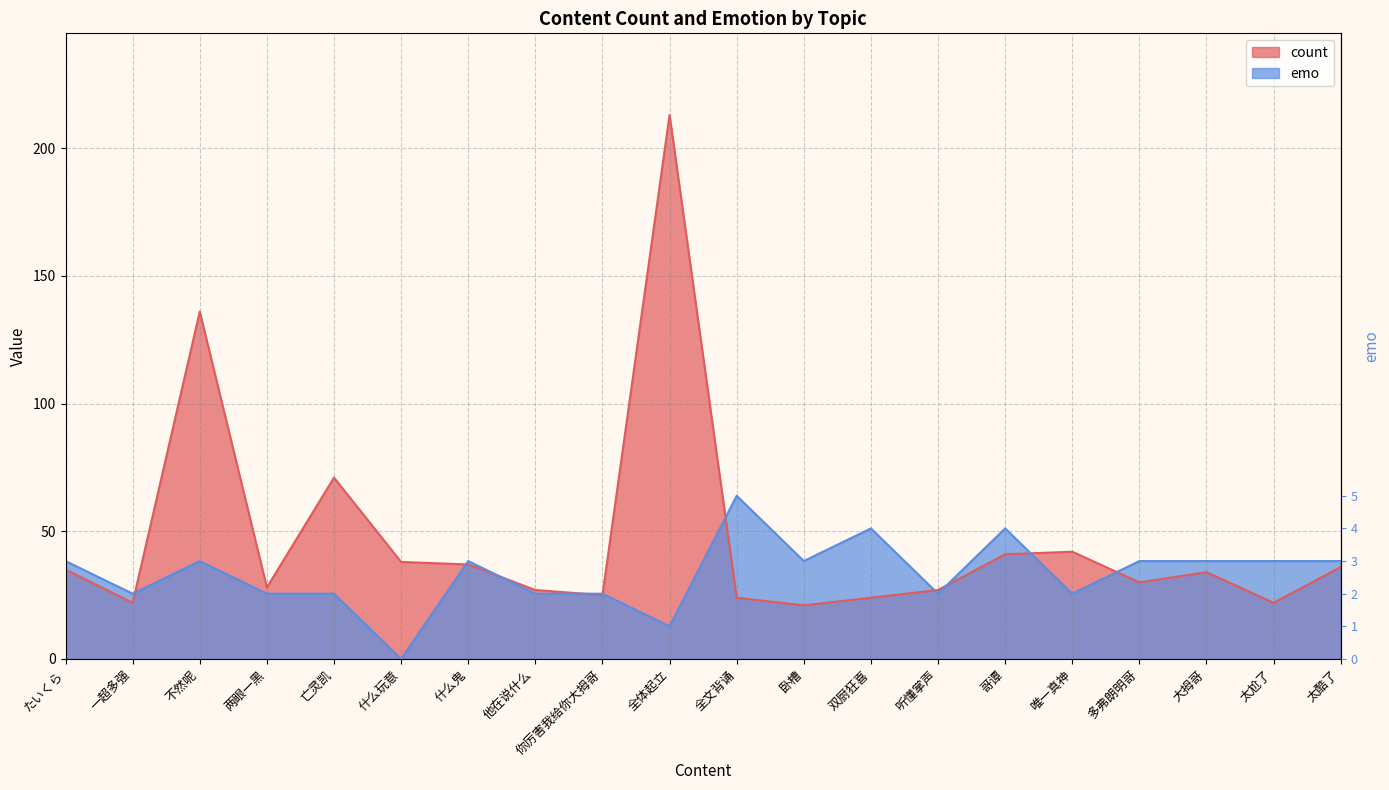

List the labels in order of emo value, largest first.

全文背诵, 双厨狂喜, 哥谭, たいくら, 不然呢, 什么鬼, 卧槽, 多弗朗明哥, 大拇哥, 太尬了, 太酷了, 一超多强, 两眼一黑, 亡灵凯, 他在说什么, 你厉害我给你大拇哥, 听懂掌声, 唯一真神, 全体起立, 什么玩意